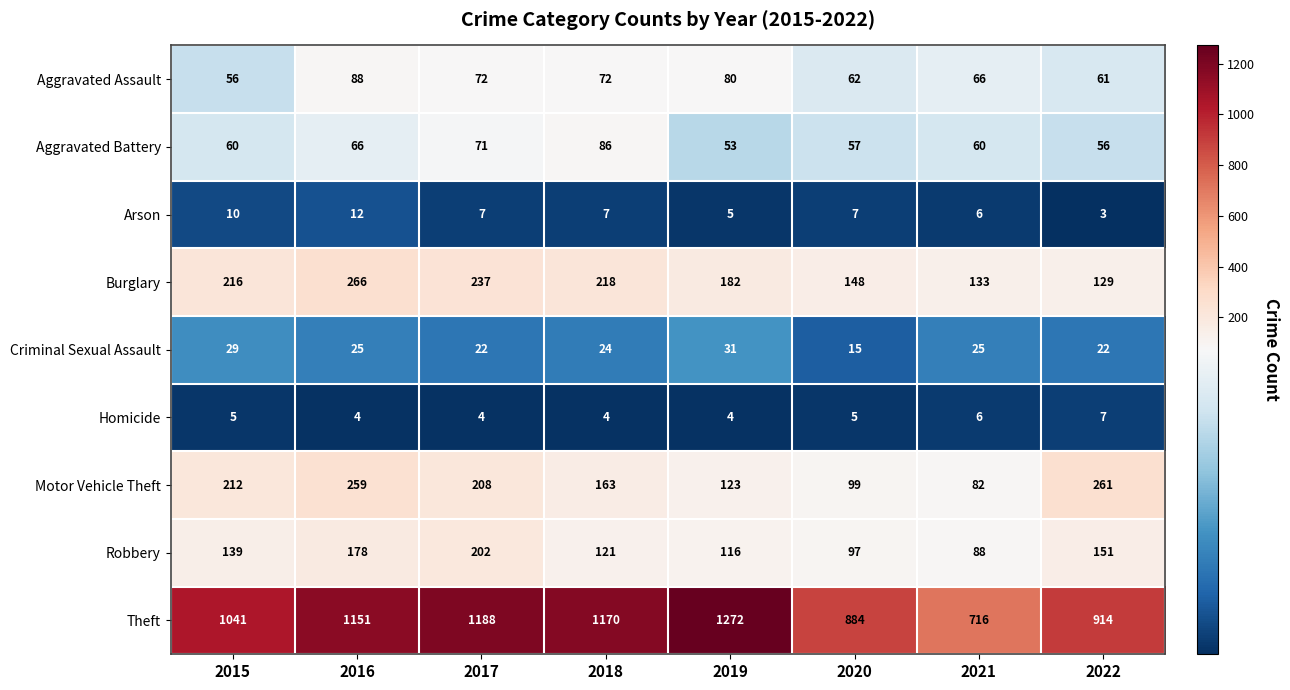

Which label corresponds to the smallest value in the chart?

2022